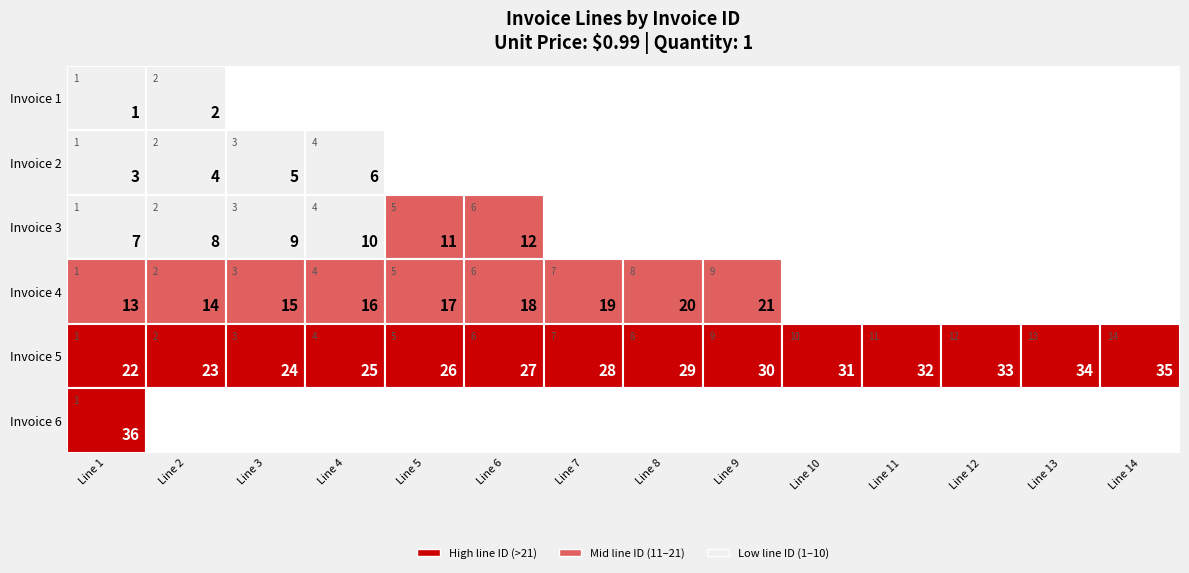

Count the 6 values in the range 32 to 35.

4